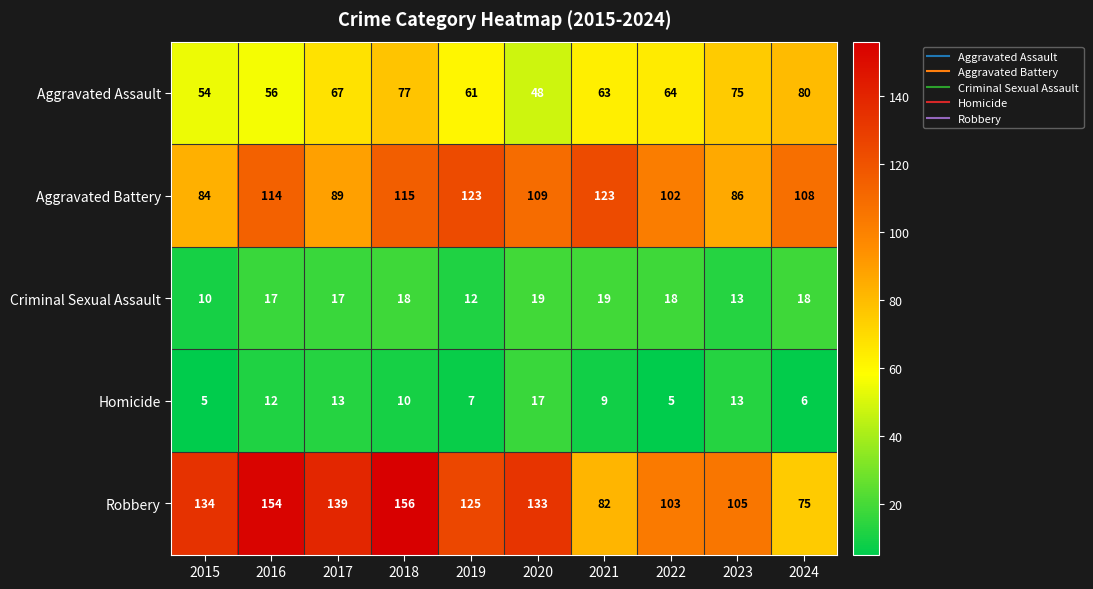

What is the total value across all series at 2022?

292